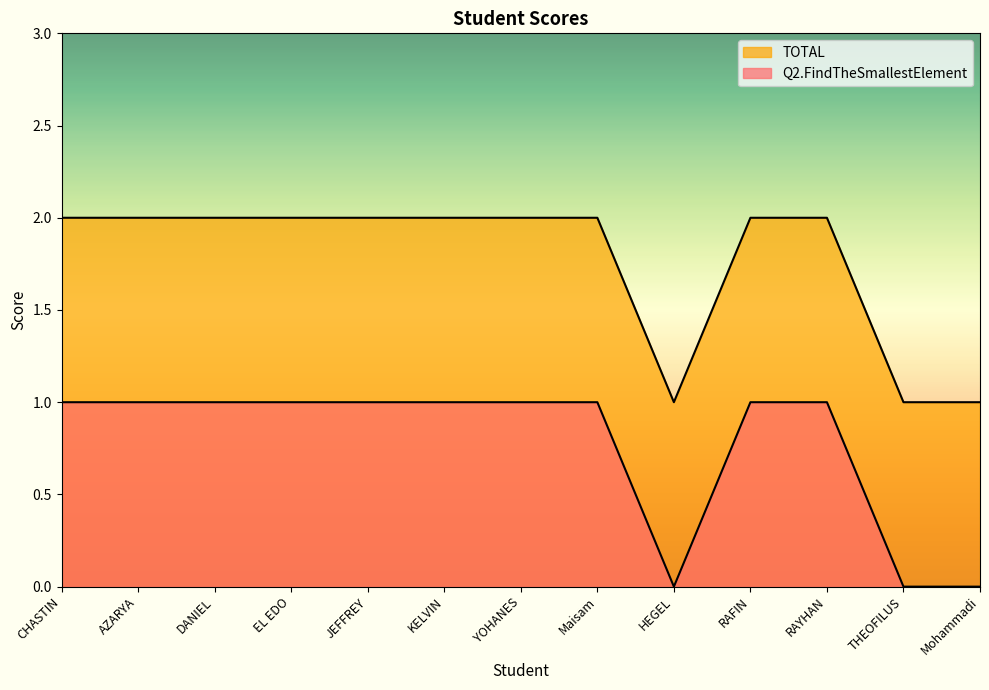

What is the total value across all series at Maisam?

3